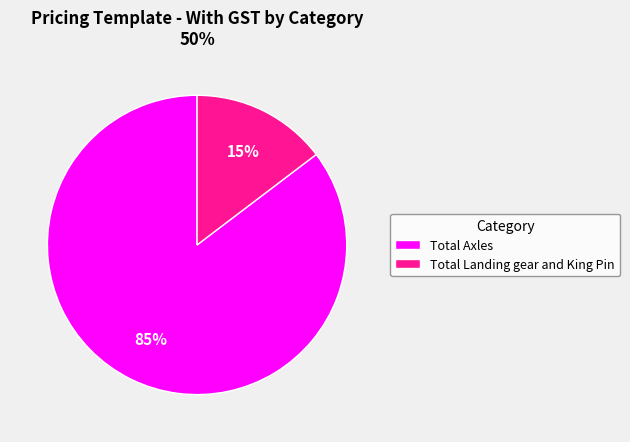

To the nearest percent, what is the average slice percentage?

50%